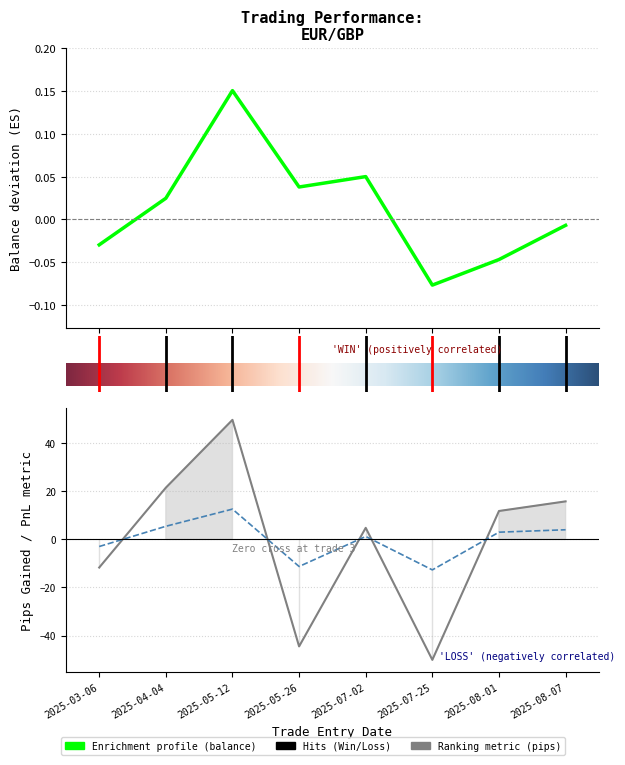

After their last crossing, which series has the higher values: pips_gained or usd_pnl?

pips_gained